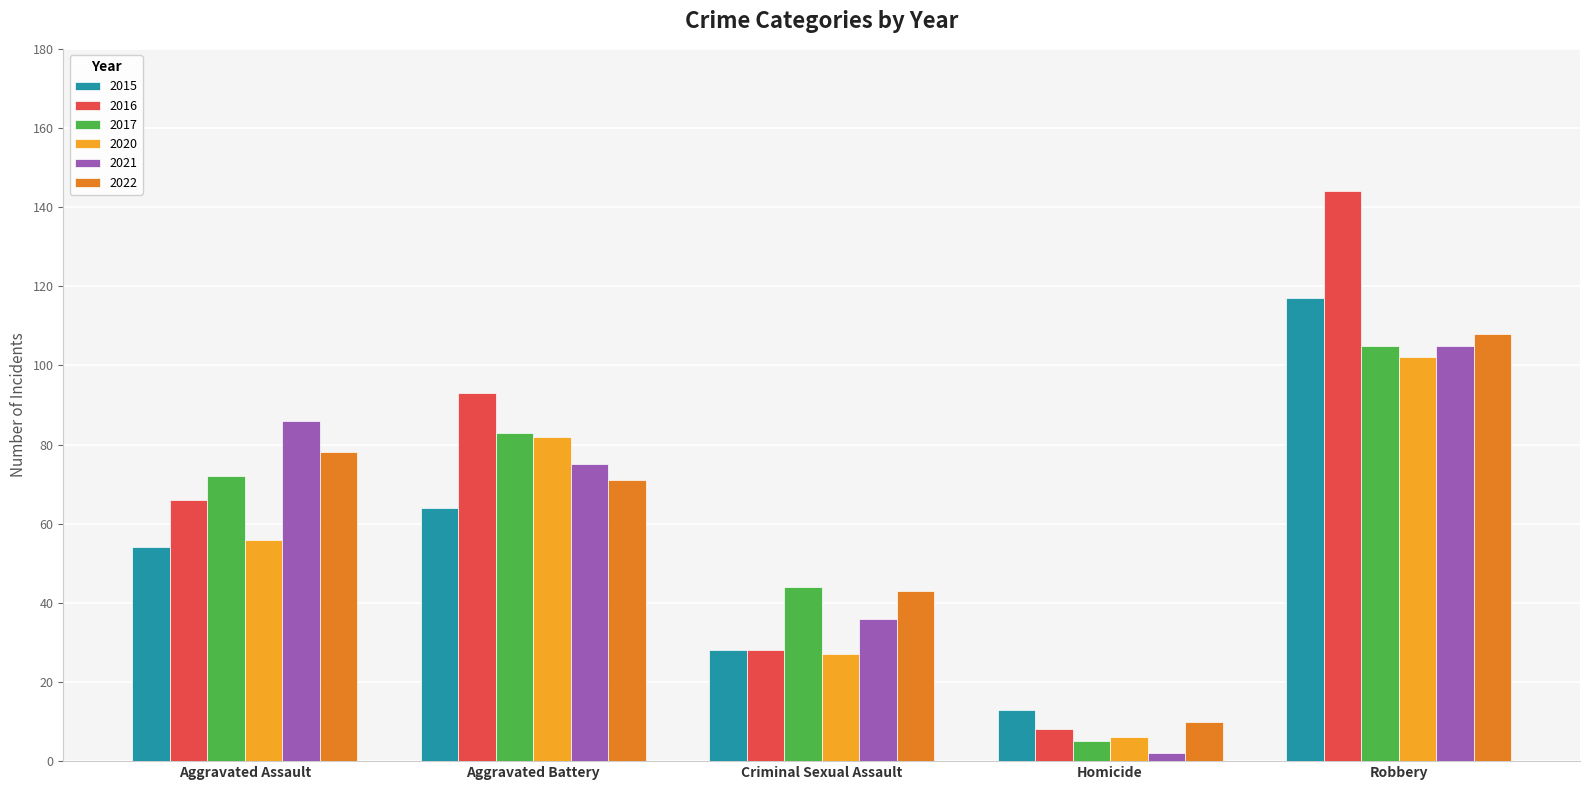

What is the difference between the maximum and minimum values in the 2020 series?

96